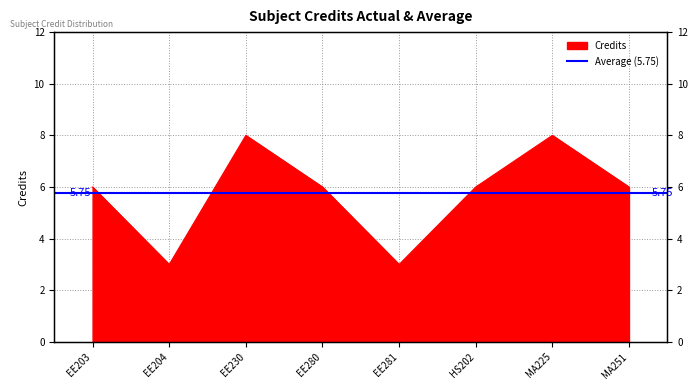

Where does the data first go above 6?

EE230